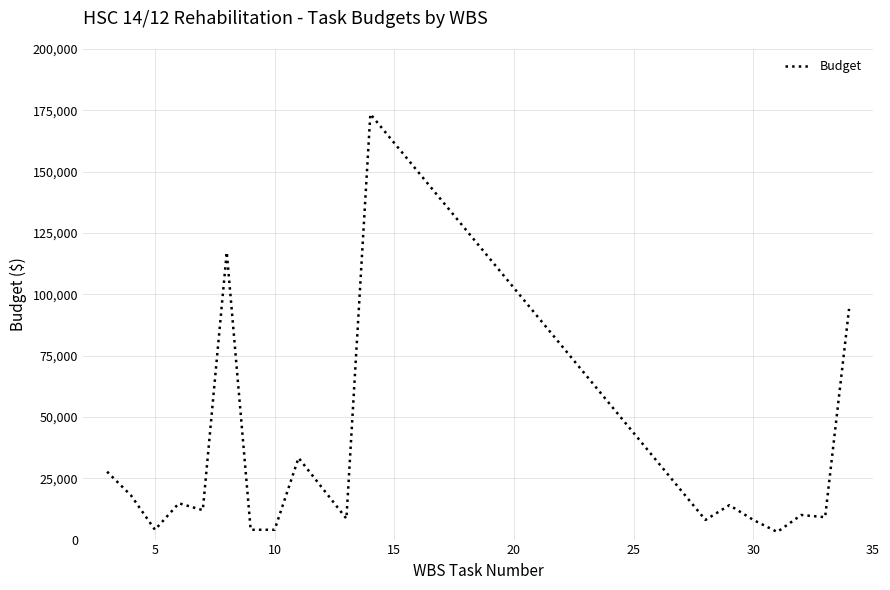

What is the maximum value shown in the chart?

173481.0